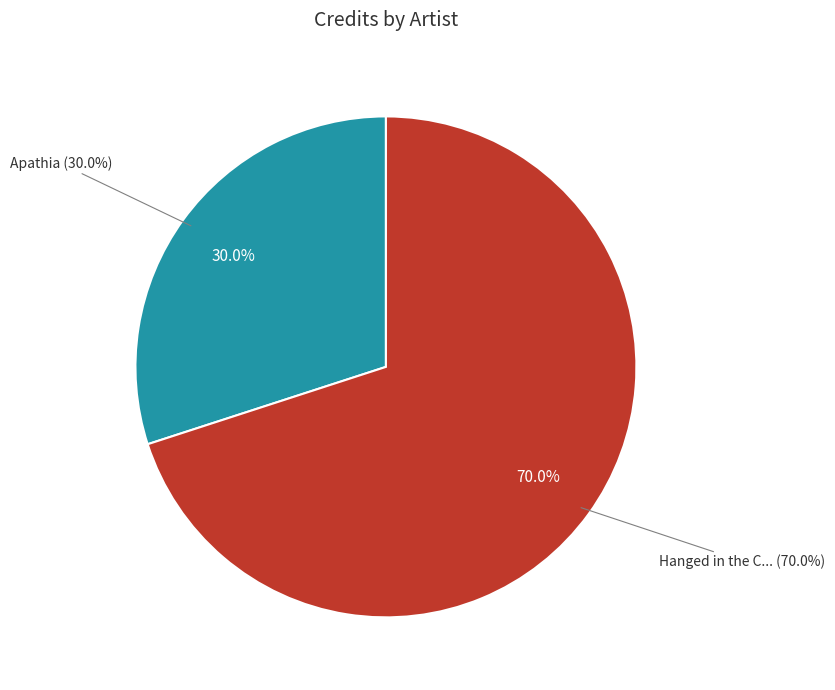

Rank the categories by value from lowest to highest.

Apathia, Hanged in the Crypt